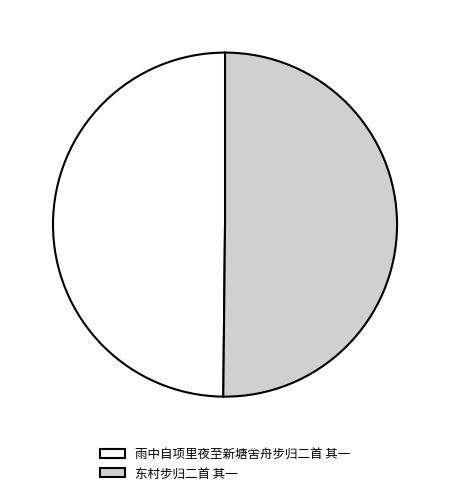

How many segments does this pie chart have?

2